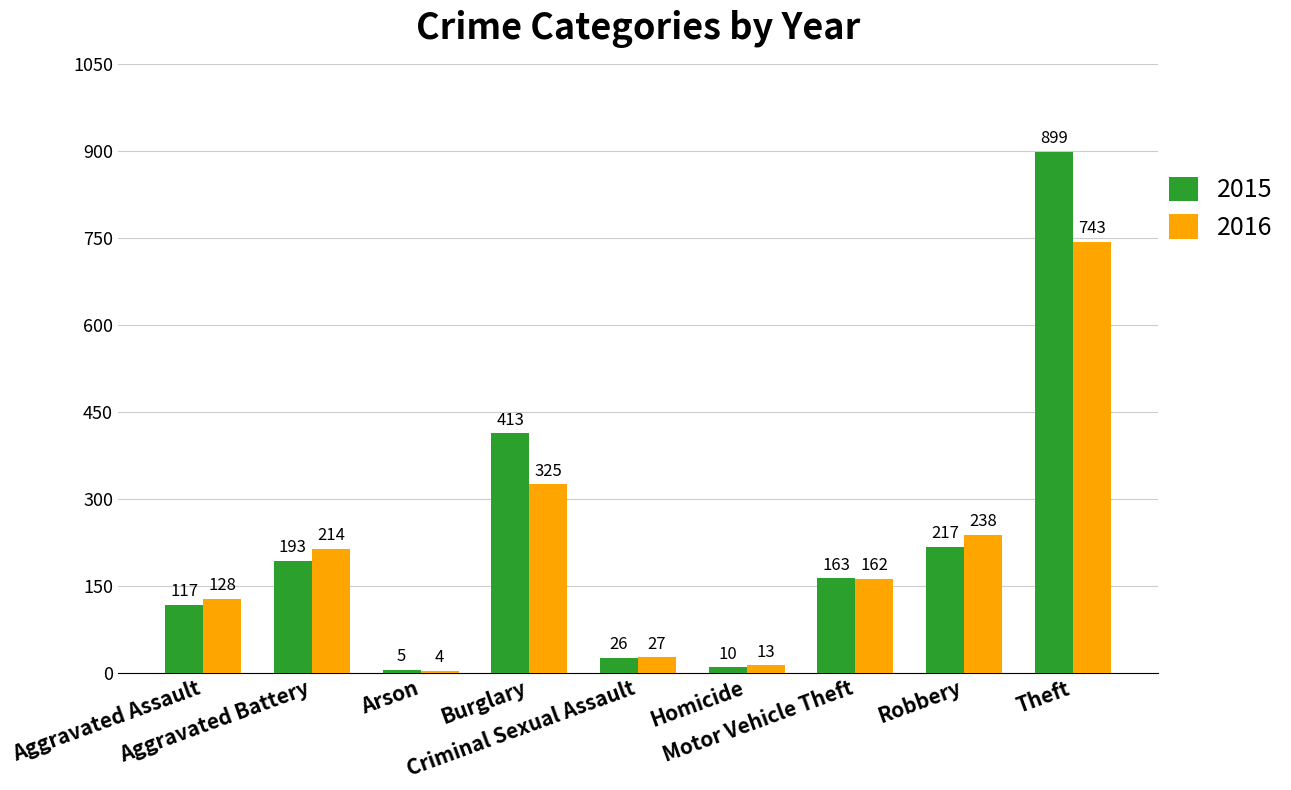

What is the greatest value displayed?

899